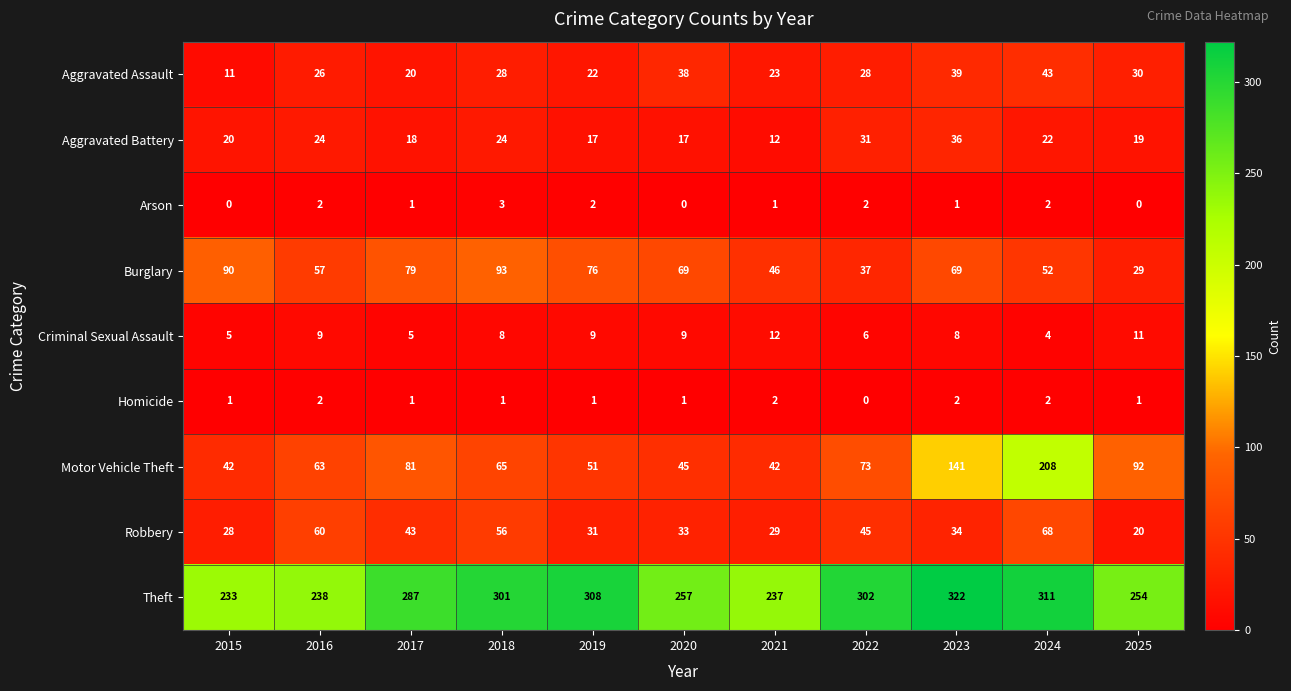

Count the number of categories in the chart.

11